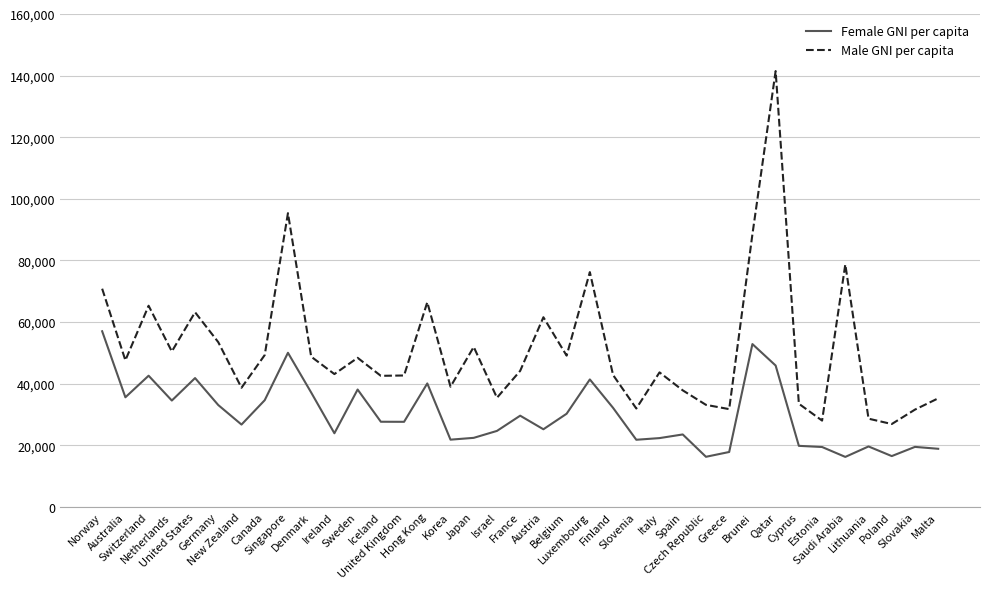

What is the total value across all series at Sweden?

86436